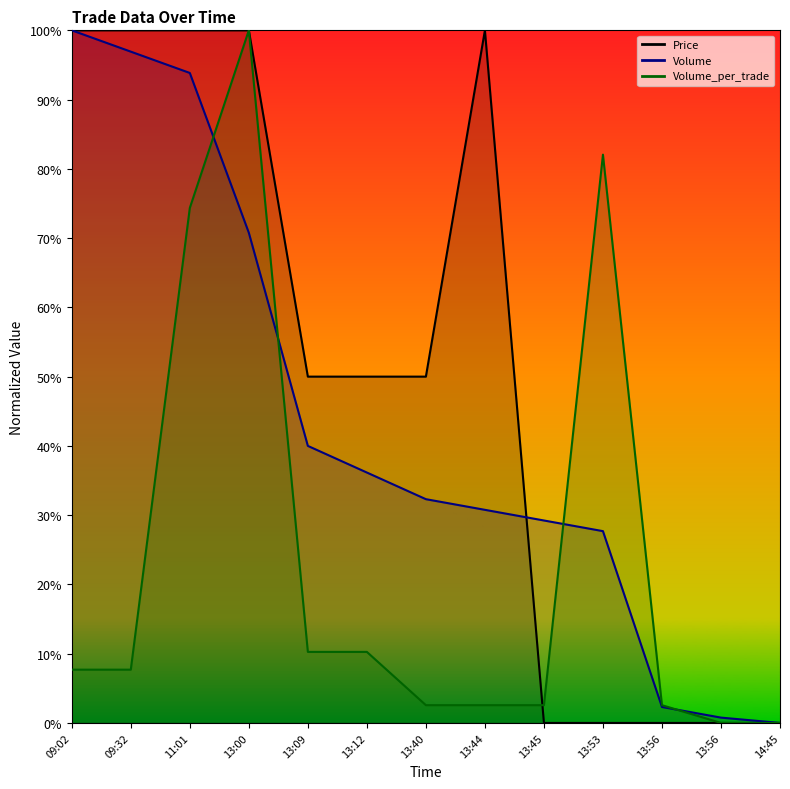

How many lines are shown in the chart?

3